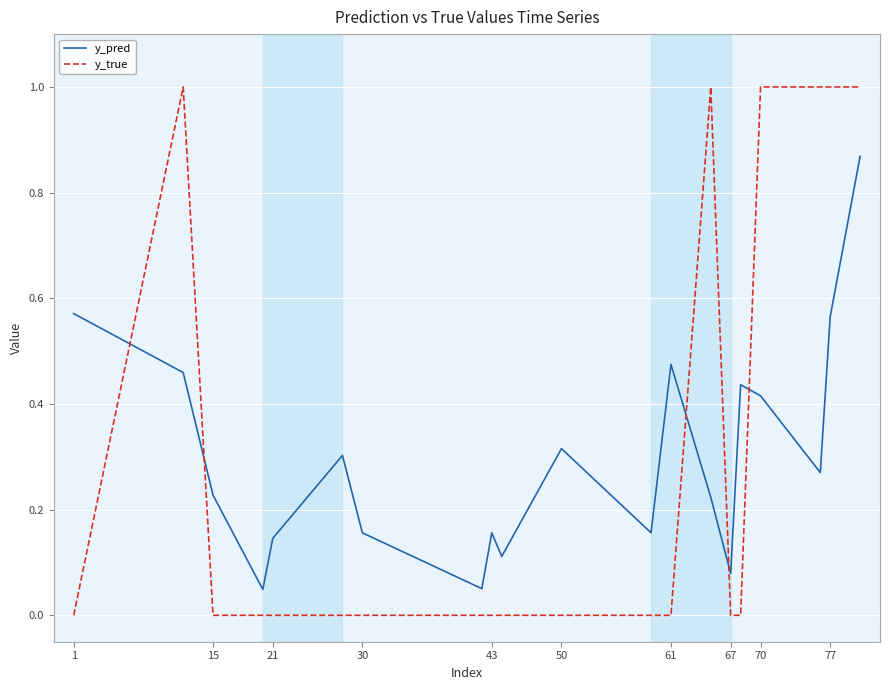

What is the difference between the maximum and minimum values in the y_pred series?

0.8